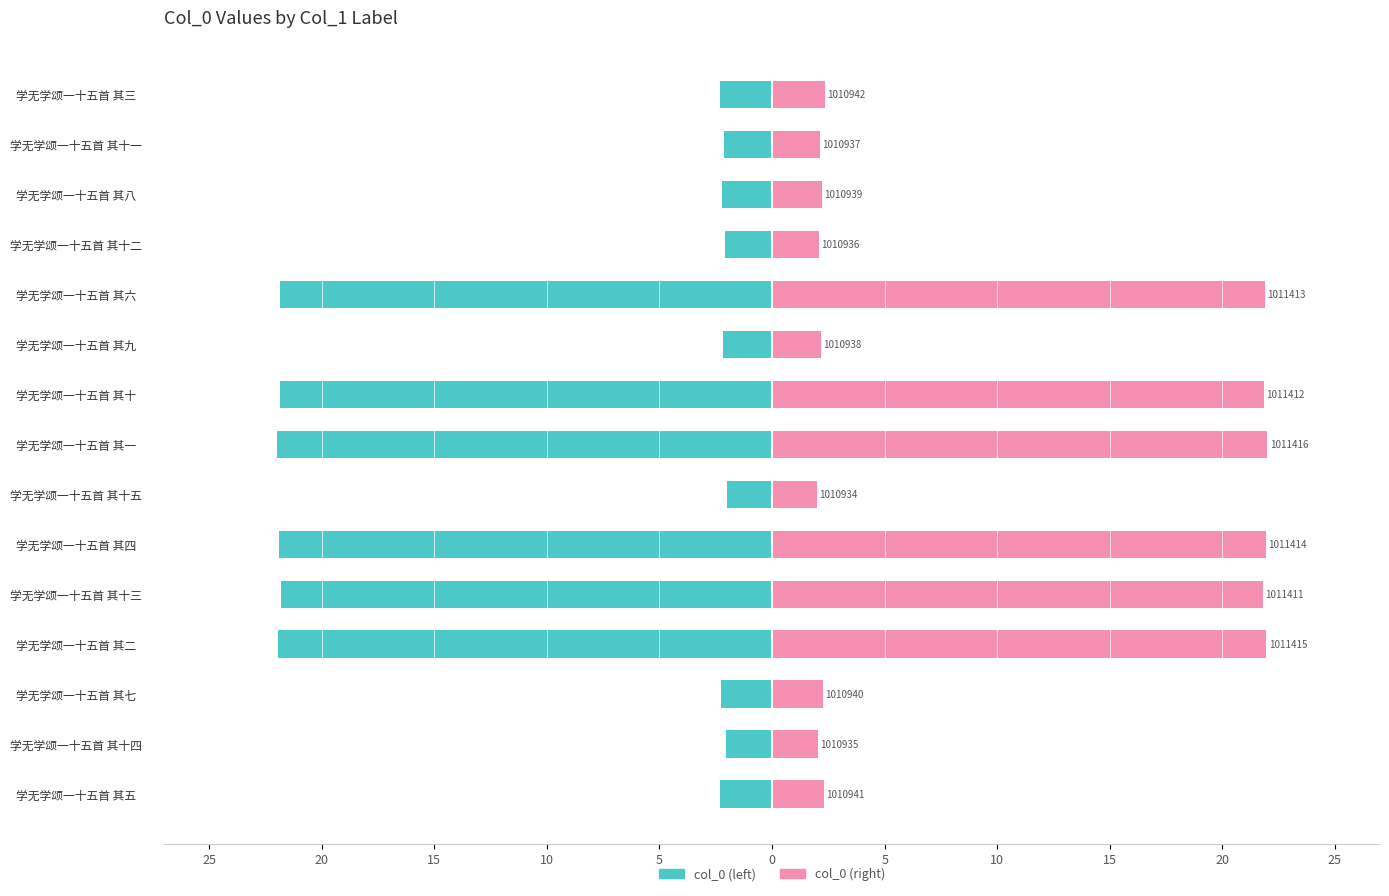

The col_0 (left) series shows -3.5 at 学无学颂一十五首 其十四. True or false?

False